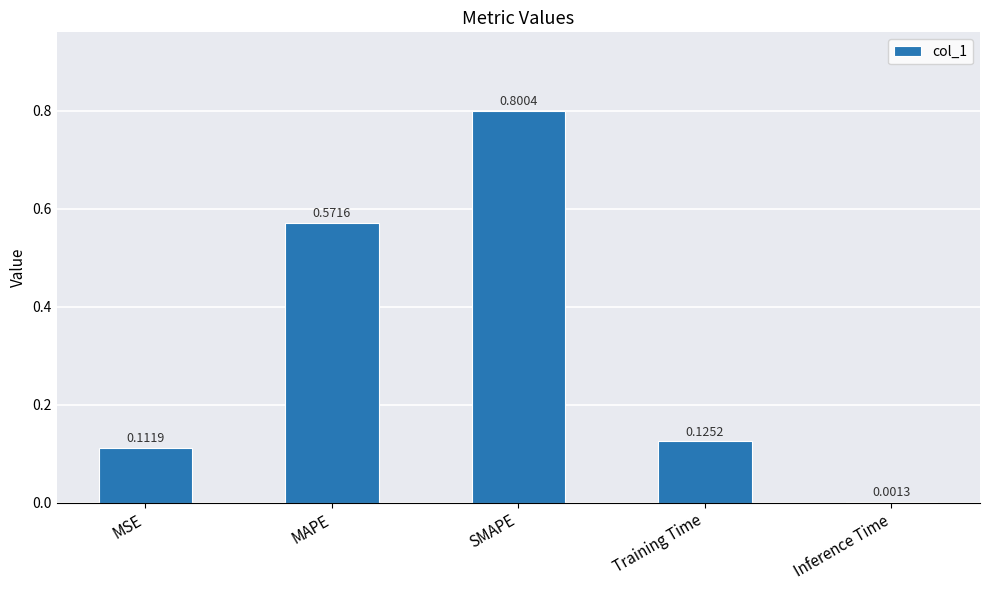

What is the maximum value shown in the chart?

0.8